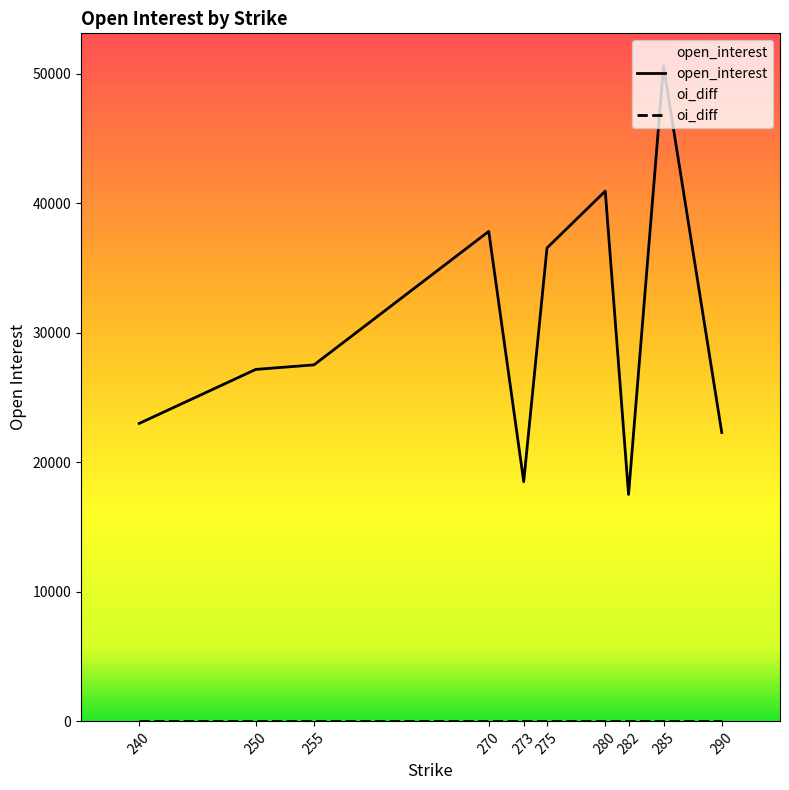

At which category does the chart reach its minimum across all series?

240